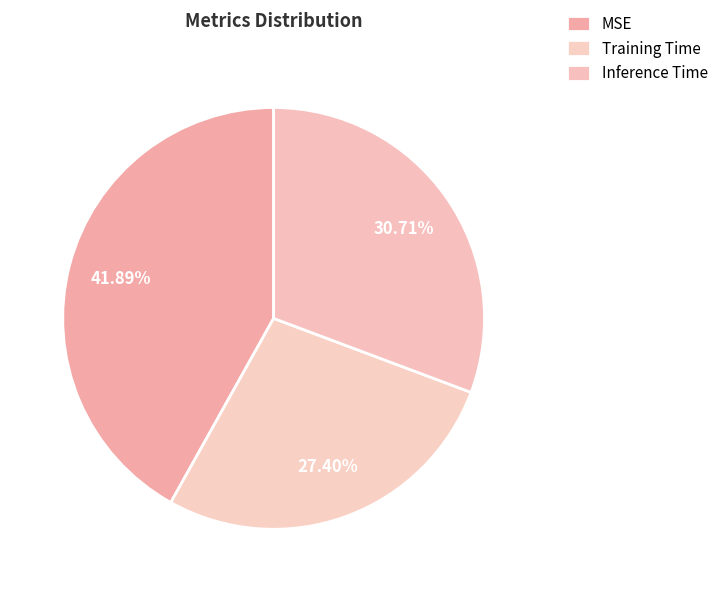

How many segments does this pie chart have?

3